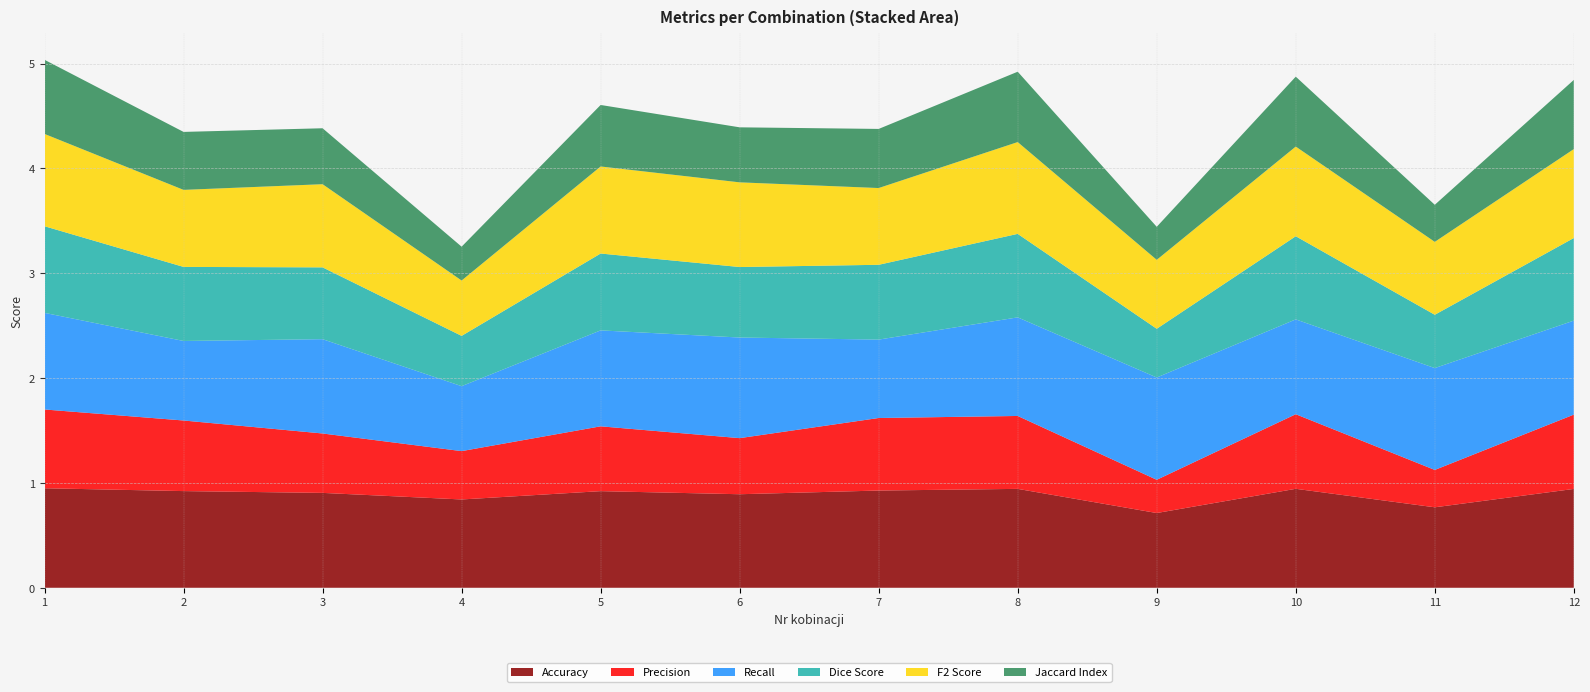

Reading right to left, what are all the values shown in this chart?

Accuracy: 0.9	0.8	0.9	0.7	0.9	0.9	0.9	0.9	0.8	0.9	0.9	0.9
Precision: 0.7	0.4	0.7	0.3	0.7	0.7	0.5	0.6	0.5	0.6	0.7	0.8
Recall: 0.9	1.0	0.9	1.0	0.9	0.7	1.0	0.9	0.6	0.9	0.8	0.9
Dice Score: 0.8	0.5	0.8	0.5	0.8	0.7	0.7	0.7	0.5	0.7	0.7	0.8
F2 Score: 0.8	0.7	0.9	0.7	0.9	0.7	0.8	0.8	0.5	0.8	0.7	0.9
Jaccard Index: 0.7	0.4	0.7	0.3	0.7	0.6	0.5	0.6	0.3	0.5	0.6	0.7